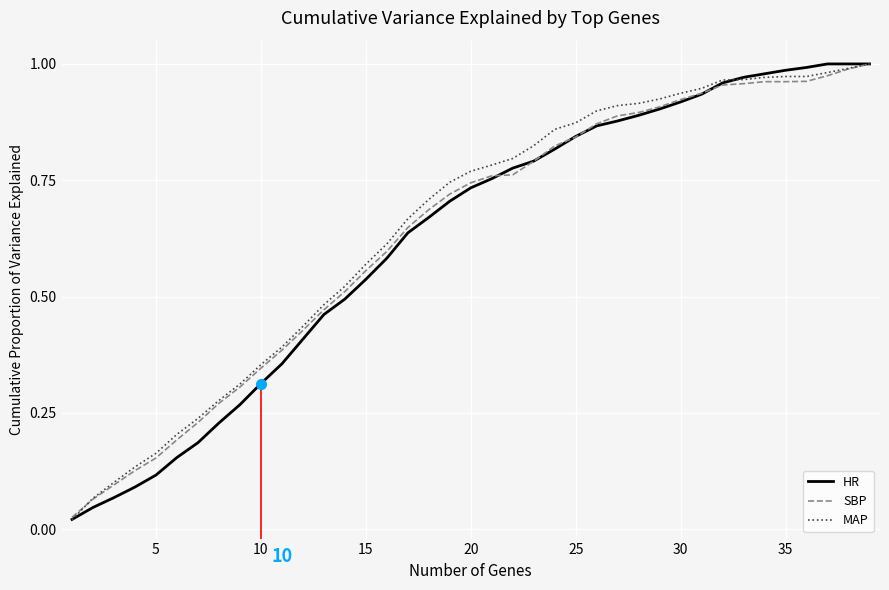

What are all the series names shown in the legend?

HR, SBP, MAP